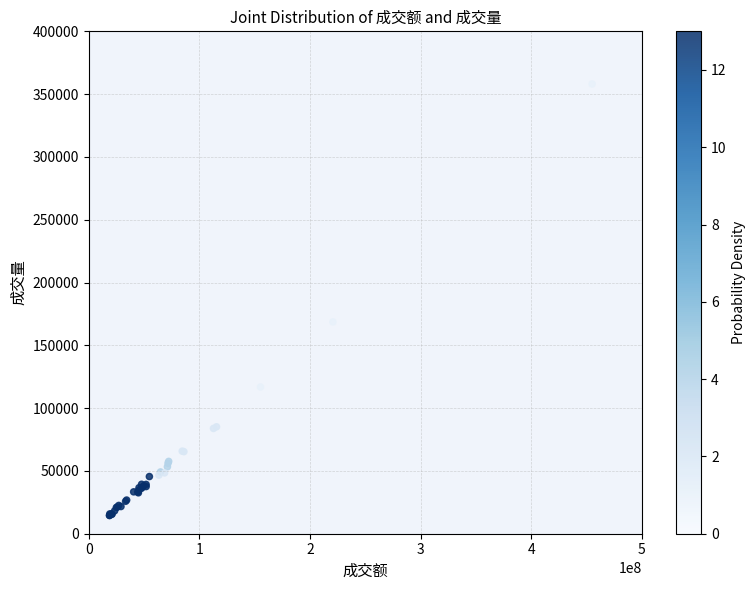

What Y value in the scatter plot is closest to 186319?

168645